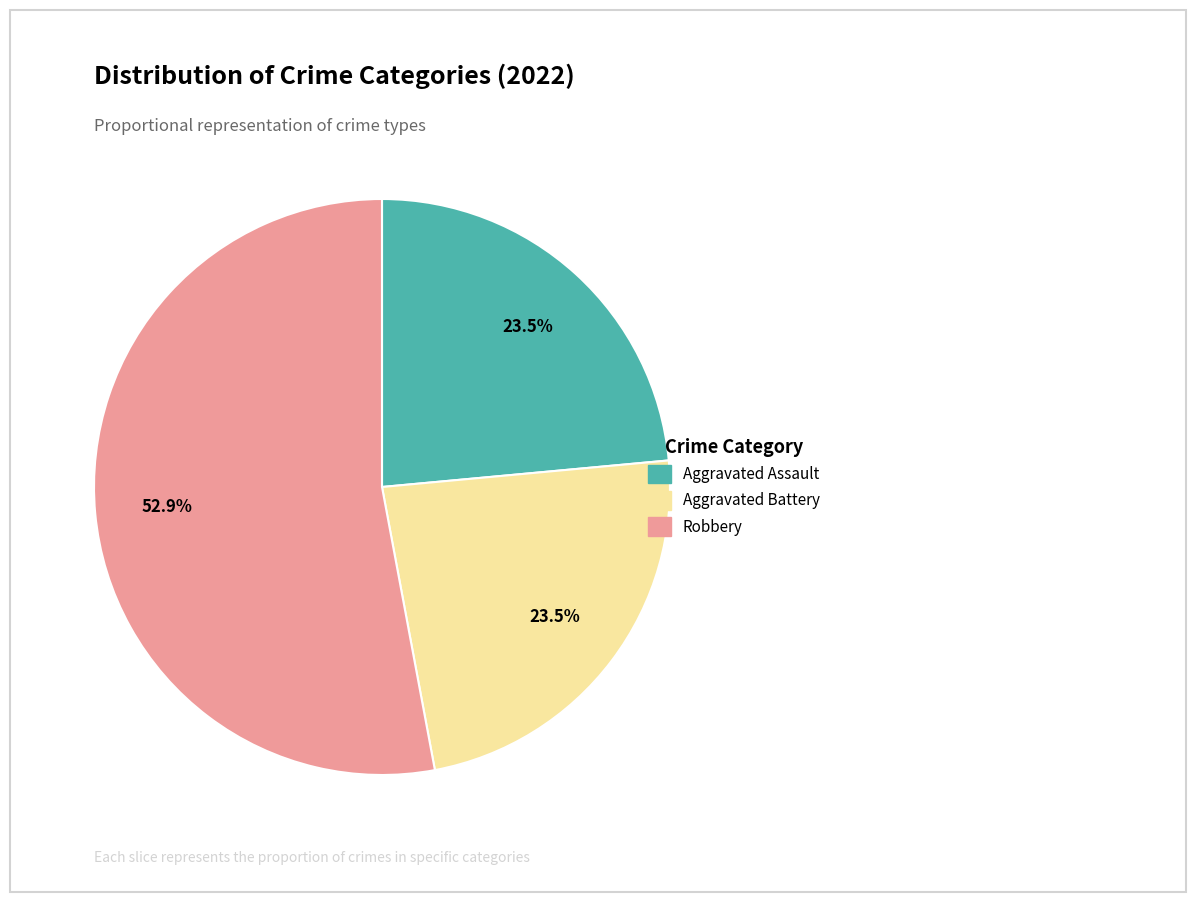

How many segments does this pie chart have?

3